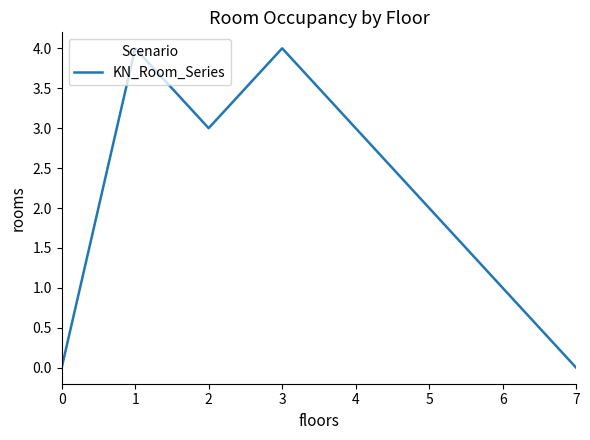

Reading left to right, list all the values displayed in this chart.

0	4	3	4	3	2	1	0